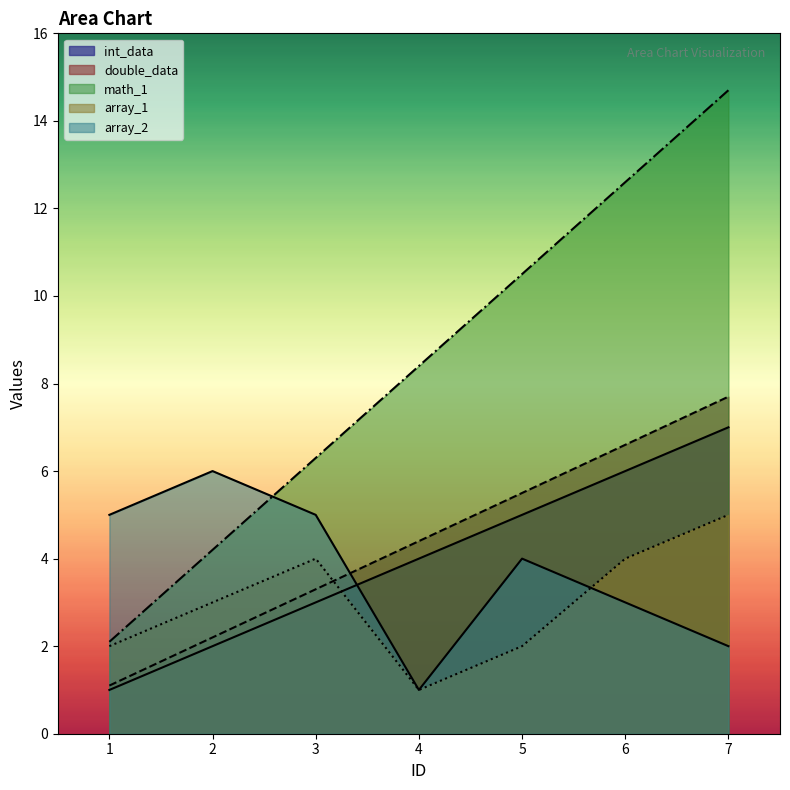

List the labels in order of array_1 value, largest first.

7, 3, 6, 2, 1, 5, 4